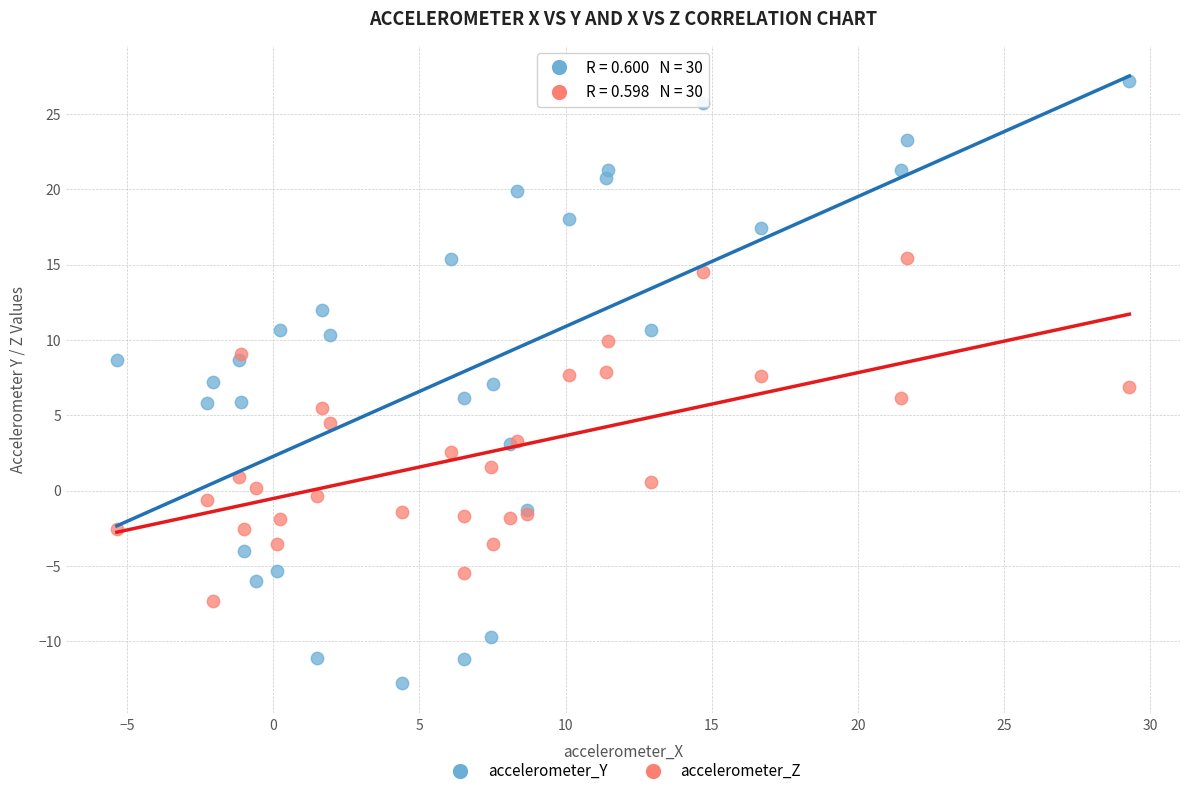

What is the X range (max minus min) for the scatter plot?

34.6